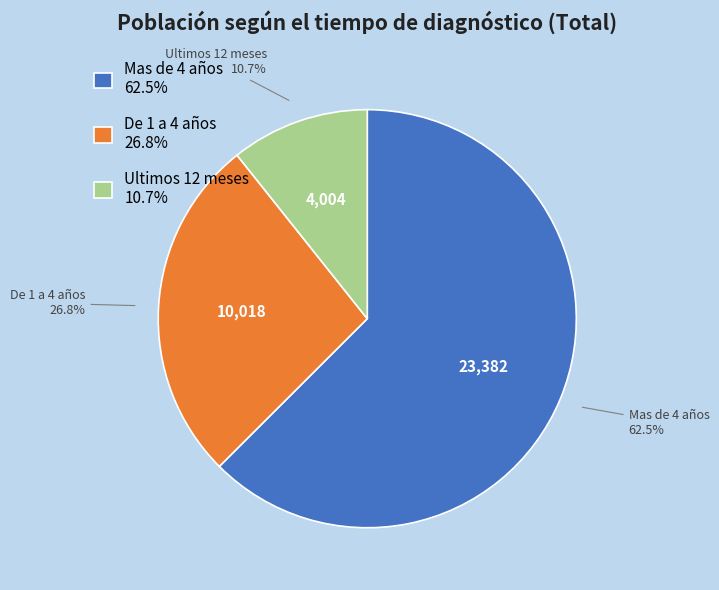

To the nearest percent, what is the difference between the largest and smallest slice percentages?

52%